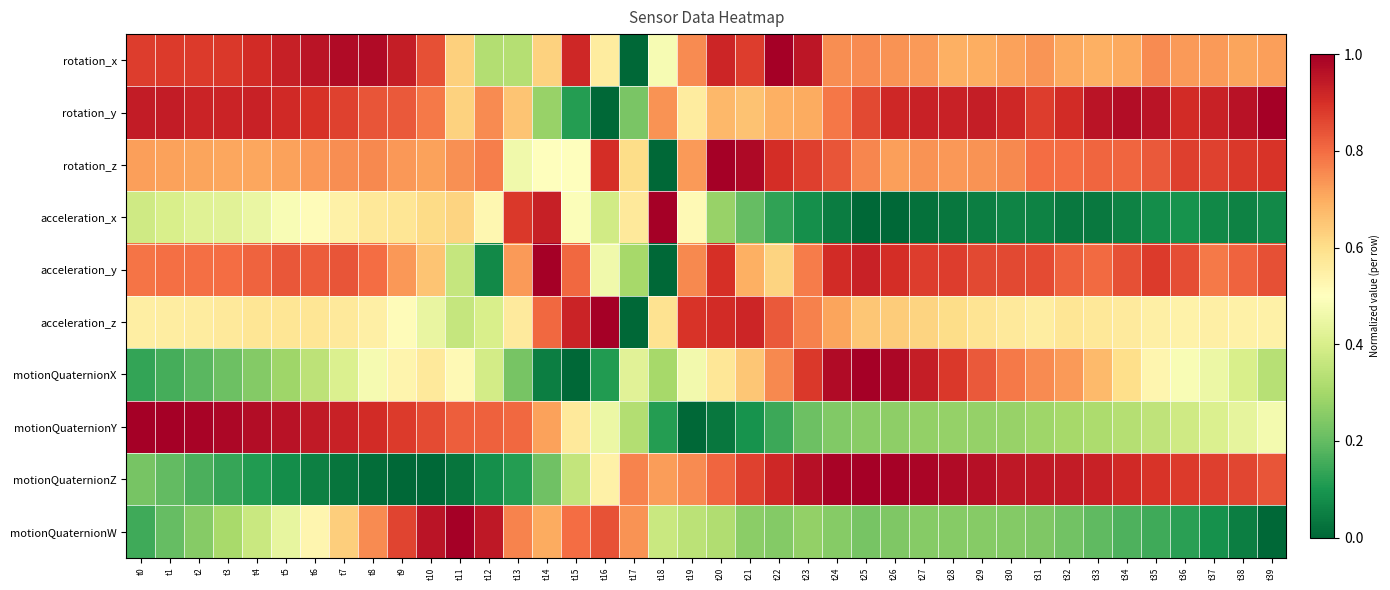

Reading right to left, what are all the values shown in this chart?

rotation_x: t39=0.7	t38=0.7	t37=0.7	t36=0.7	t35=0.8	t34=0.7	t33=0.7	t32=0.7	t31=0.7	t30=0.7	t29=0.7	t28=0.7	t27=0.7	t26=0.7	t25=0.8	t24=0.7	t23=1.0	t22=1.0	t21=0.9	t20=0.9	t19=0.8	t18=0.5	t17=0.0	t16=0.6	t15=0.9	t14=0.6	t13=0.3	t12=0.3	t11=0.6	t10=0.8	t9=0.9	t8=1.0	t7=1.0	t6=1.0	t5=0.9	t4=0.9	t3=0.9	t2=0.9	t1=0.9	t0=0.9
rotation_y: t39=1.0	t38=1.0	t37=0.9	t36=0.9	t35=1.0	t34=1.0	t33=1.0	t32=0.9	t31=0.9	t30=0.9	t29=0.9	t28=0.9	t27=0.9	t26=0.9	t25=0.9	t24=0.8	t23=0.7	t22=0.7	t21=0.7	t20=0.7	t19=0.6	t18=0.7	t17=0.2	t16=0.0	t15=0.1	t14=0.3	t13=0.7	t12=0.8	t11=0.6	t10=0.8	t9=0.8	t8=0.8	t7=0.9	t6=0.9	t5=0.9	t4=0.9	t3=0.9	t2=0.9	t1=0.9	t0=0.9
rotation_z: t39=0.9	t38=0.9	t37=0.9	t36=0.9	t35=0.8	t34=0.8	t33=0.8	t32=0.8	t31=0.8	t30=0.8	t29=0.7	t28=0.7	t27=0.7	t26=0.7	t25=0.8	t24=0.8	t23=0.9	t22=0.9	t21=1.0	t20=1.0	t19=0.7	t18=0.0	t17=0.6	t16=0.9	t15=0.5	t14=0.5	t13=0.5	t12=0.8	t11=0.7	t10=0.7	t9=0.7	t8=0.8	t7=0.7	t6=0.7	t5=0.7	t4=0.7	t3=0.7	t2=0.7	t1=0.7	t0=0.7
acceleration_x: t39=0.1	t38=0.1	t37=0.1	t36=0.1	t35=0.1	t34=0.1	t33=0.0	t32=0.0	t31=0.1	t30=0.1	t29=0.0	t28=0.0	t27=0.0	t26=0.0	t25=0.0	t24=0.0	t23=0.1	t22=0.1	t21=0.2	t20=0.3	t19=0.5	t18=1.0	t17=0.6	t16=0.4	t15=0.5	t14=0.9	t13=0.9	t12=0.5	t11=0.6	t10=0.6	t9=0.6	t8=0.6	t7=0.5	t6=0.5	t5=0.5	t4=0.4	t3=0.4	t2=0.4	t1=0.4	t0=0.4
acceleration_y: t39=0.8	t38=0.8	t37=0.8	t36=0.8	t35=0.9	t34=0.8	t33=0.8	t32=0.8	t31=0.9	t30=0.9	t29=0.9	t28=0.9	t27=0.9	t26=0.9	t25=0.9	t24=0.9	t23=0.8	t22=0.6	t21=0.7	t20=0.9	t19=0.8	t18=0.0	t17=0.3	t16=0.5	t15=0.8	t14=1.0	t13=0.7	t12=0.1	t11=0.4	t10=0.7	t9=0.7	t8=0.8	t7=0.8	t6=0.8	t5=0.8	t4=0.8	t3=0.8	t2=0.8	t1=0.8	t0=0.8
acceleration_z: t39=0.5	t38=0.5	t37=0.5	t36=0.5	t35=0.5	t34=0.6	t33=0.6	t32=0.6	t31=0.6	t30=0.6	t29=0.6	t28=0.6	t27=0.6	t26=0.6	t25=0.6	t24=0.7	t23=0.8	t22=0.8	t21=0.9	t20=0.9	t19=0.9	t18=0.6	t17=0.0	t16=1.0	t15=0.9	t14=0.8	t13=0.6	t12=0.4	t11=0.4	t10=0.4	t9=0.5	t8=0.6	t7=0.6	t6=0.6	t5=0.6	t4=0.6	t3=0.6	t2=0.6	t1=0.6	t0=0.6
motionQuaternionX: t39=0.3	t38=0.4	t37=0.5	t36=0.5	t35=0.5	t34=0.6	t33=0.7	t32=0.7	t31=0.8	t30=0.8	t29=0.8	t28=0.9	t27=0.9	t26=1.0	t25=1.0	t24=1.0	t23=0.9	t22=0.8	t21=0.7	t20=0.6	t19=0.5	t18=0.3	t17=0.4	t16=0.1	t15=0.0	t14=0.0	t13=0.2	t12=0.4	t11=0.5	t10=0.6	t9=0.5	t8=0.5	t7=0.4	t6=0.3	t5=0.3	t4=0.2	t3=0.2	t2=0.2	t1=0.2	t0=0.1
motionQuaternionY: t39=0.5	t38=0.4	t37=0.4	t36=0.4	t35=0.4	t34=0.3	t33=0.3	t32=0.3	t31=0.3	t30=0.3	t29=0.3	t28=0.3	t27=0.3	t26=0.3	t25=0.3	t24=0.2	t23=0.2	t22=0.1	t21=0.1	t20=0.0	t19=0.0	t18=0.1	t17=0.3	t16=0.5	t15=0.6	t14=0.7	t13=0.8	t12=0.8	t11=0.8	t10=0.9	t9=0.9	t8=0.9	t7=0.9	t6=0.9	t5=1.0	t4=1.0	t3=1.0	t2=1.0	t1=1.0	t0=1.0
motionQuaternionZ: t39=0.8	t38=0.9	t37=0.9	t36=0.9	t35=0.9	t34=0.9	t33=0.9	t32=0.9	t31=0.9	t30=0.9	t29=1.0	t28=1.0	t27=1.0	t26=1.0	t25=1.0	t24=1.0	t23=1.0	t22=0.9	t21=0.9	t20=0.8	t19=0.8	t18=0.7	t17=0.8	t16=0.5	t15=0.4	t14=0.2	t13=0.1	t12=0.1	t11=0.0	t10=0.0	t9=0.0	t8=0.0	t7=0.0	t6=0.1	t5=0.1	t4=0.1	t3=0.1	t2=0.2	t1=0.2	t0=0.2
motionQuaternionW: t39=0.0	t38=0.0	t37=0.1	t36=0.1	t35=0.2	t34=0.2	t33=0.2	t32=0.2	t31=0.2	t30=0.2	t29=0.3	t28=0.3	t27=0.3	t26=0.2	t25=0.2	t24=0.3	t23=0.3	t22=0.2	t21=0.3	t20=0.3	t19=0.3	t18=0.4	t17=0.7	t16=0.8	t15=0.8	t14=0.7	t13=0.8	t12=0.9	t11=1.0	t10=1.0	t9=0.9	t8=0.8	t7=0.6	t6=0.5	t5=0.4	t4=0.4	t3=0.3	t2=0.3	t1=0.2	t0=0.1